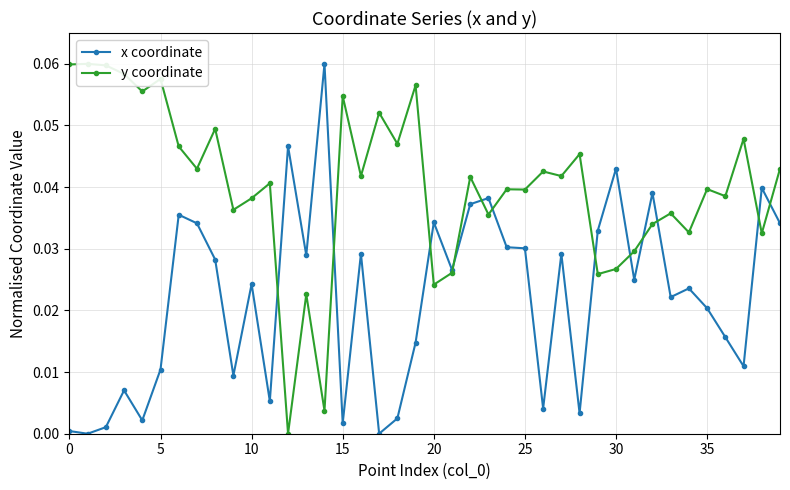

What is the label of the 20th point from the right?

20